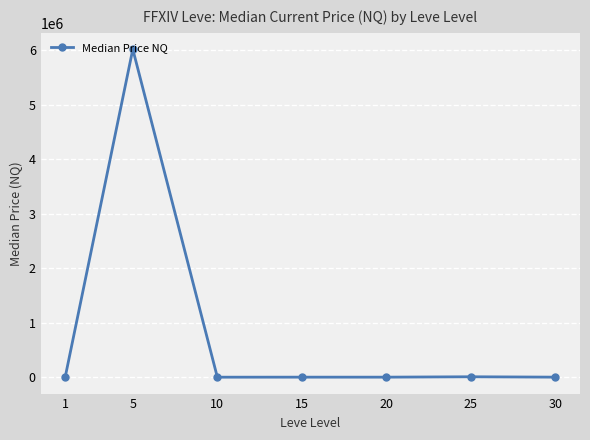

Does the chart have visible grid lines?

Yes